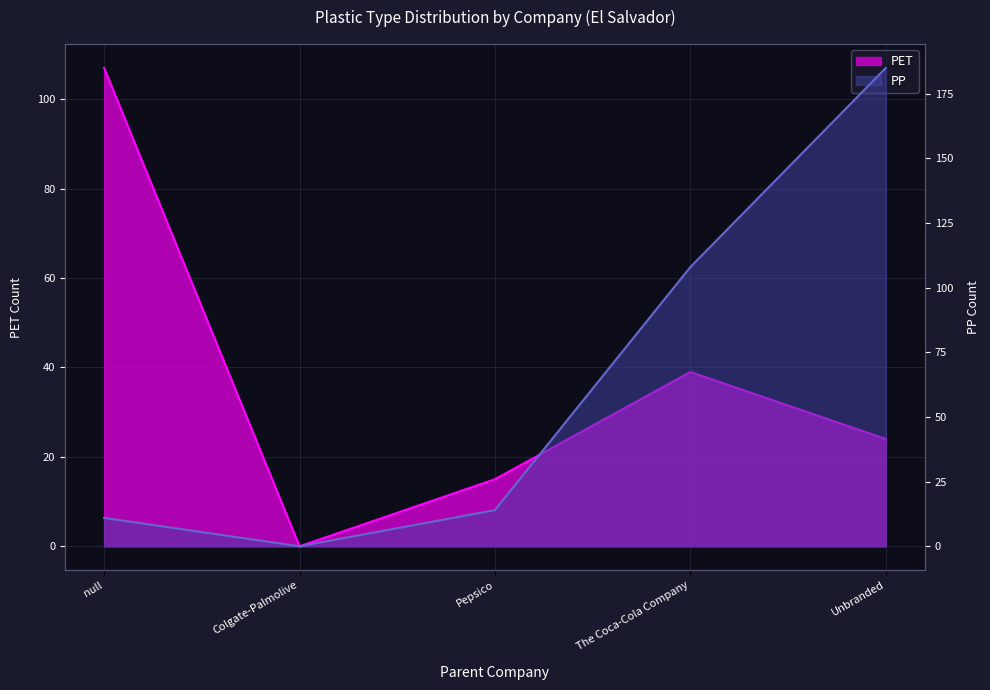

After their last crossing, which series has the higher values: PET or PP?

PP